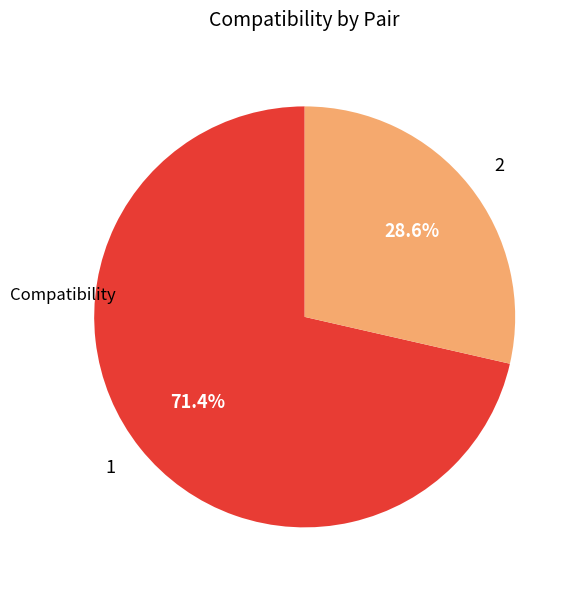

Which slice represents more than half of the pie?

1